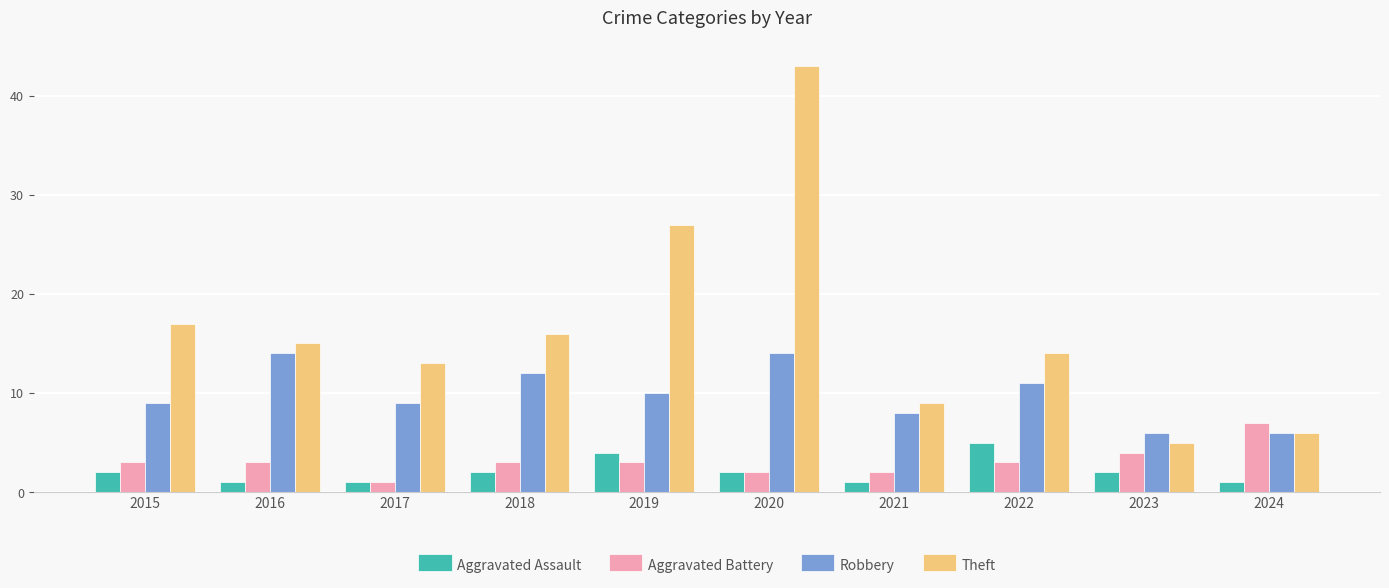

What is the value of the Theft bar at the 2nd from the left?

15